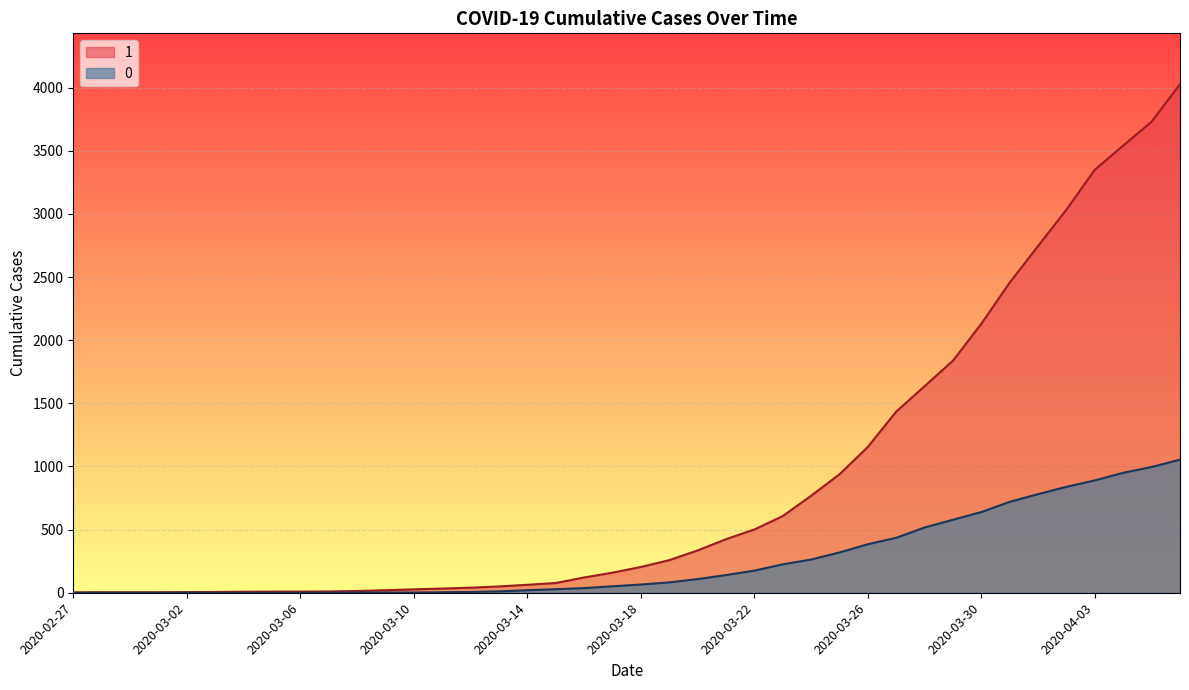

List the series in order of their overall mean, highest first.

1, 0